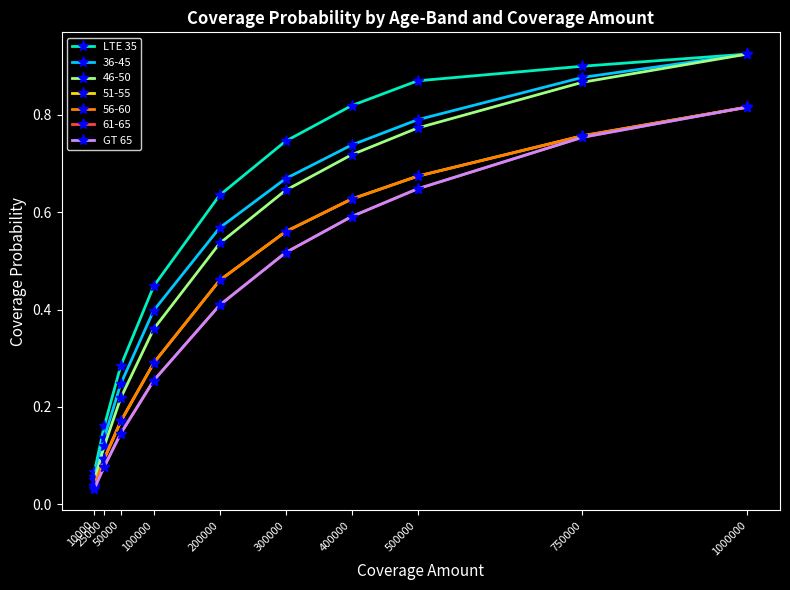

Between 500000 and 750000, which series saw the biggest shift?

GT 65